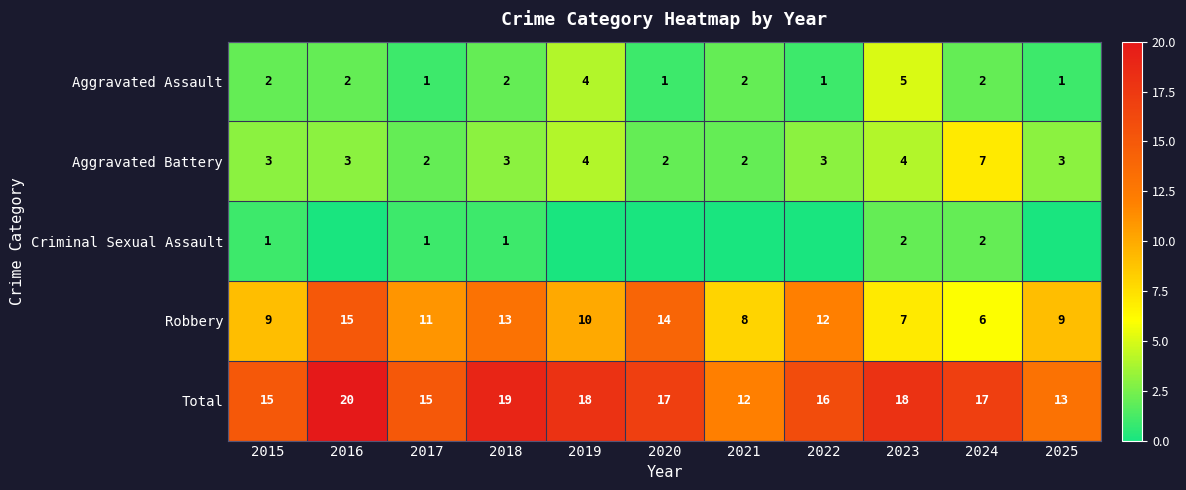

What is the sum of the Total values at 2025 and 2023?

31